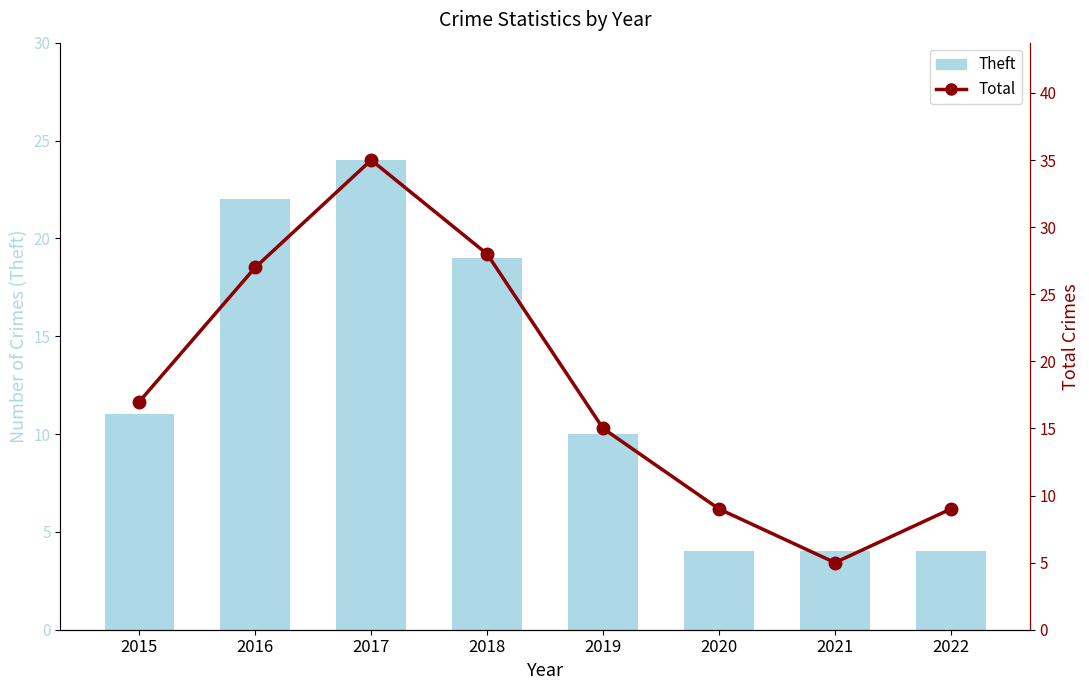

Which series has the largest range (max minus min)?

Total